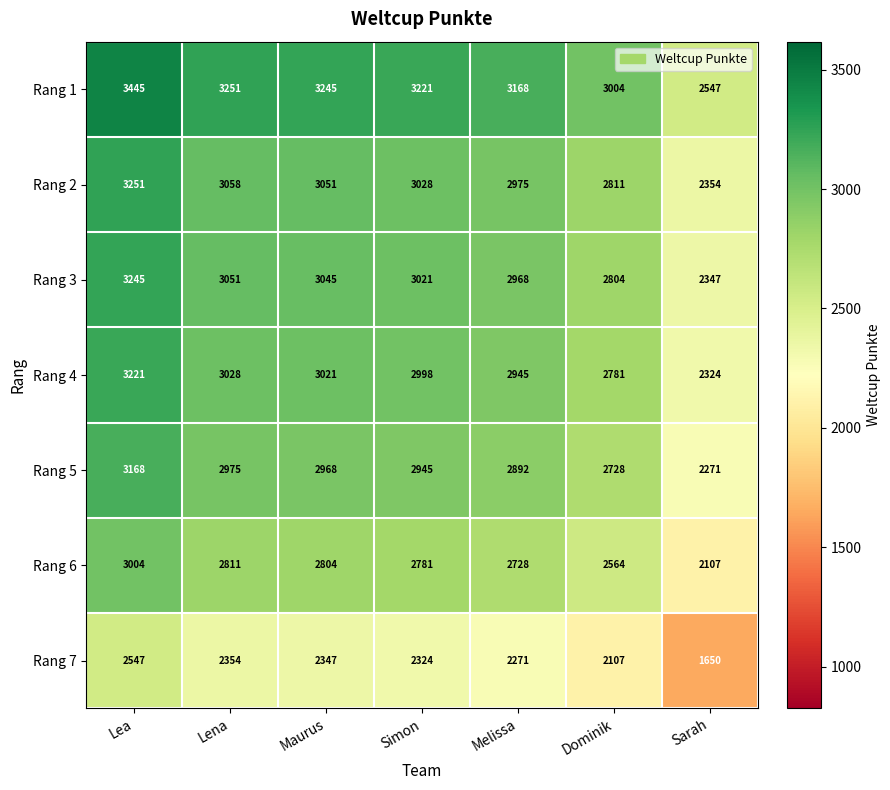

What is the maximum value shown in the chart?

3445